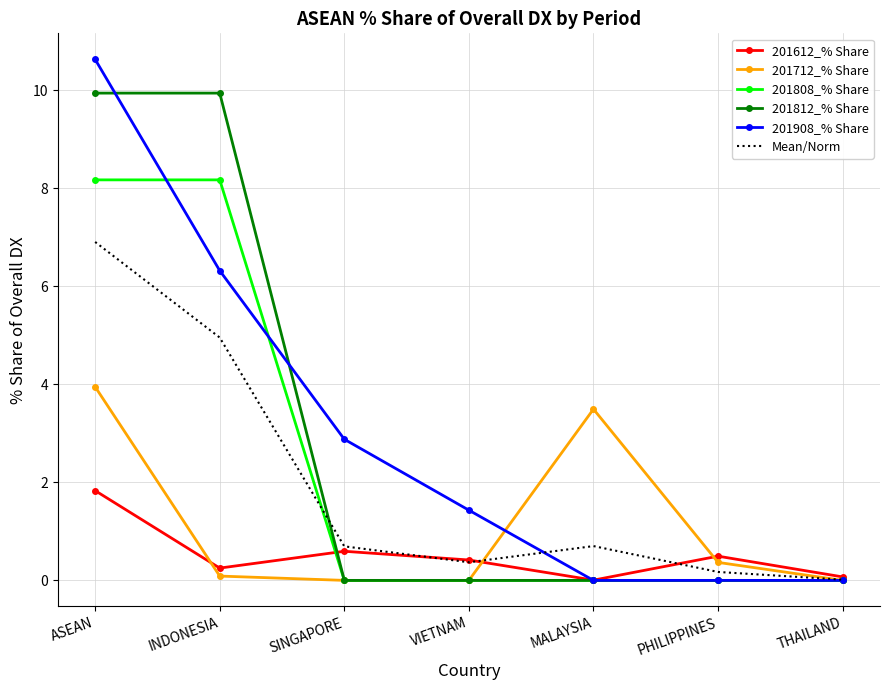

What position from the right is PHILIPPINES?

2